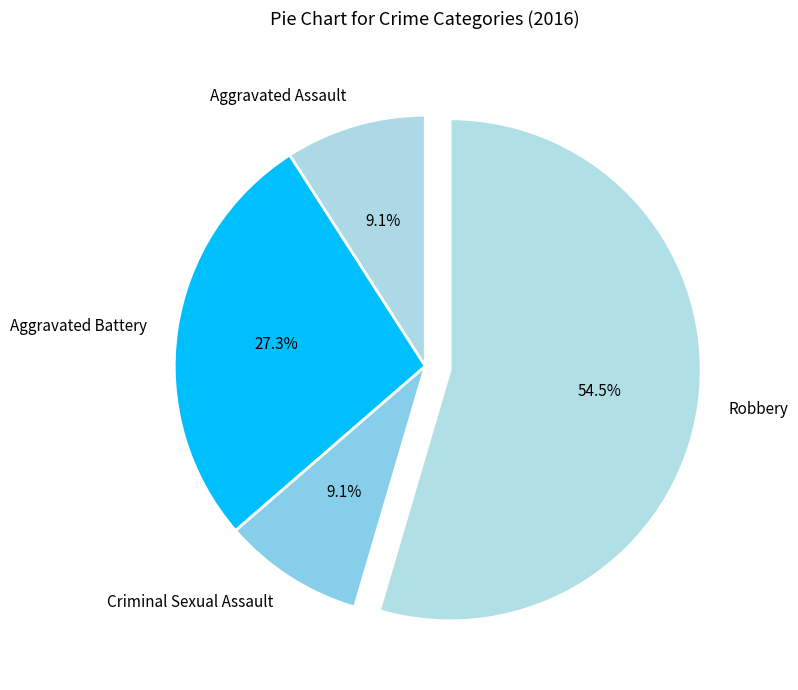

What is the largest slice in the pie chart?

Robbery